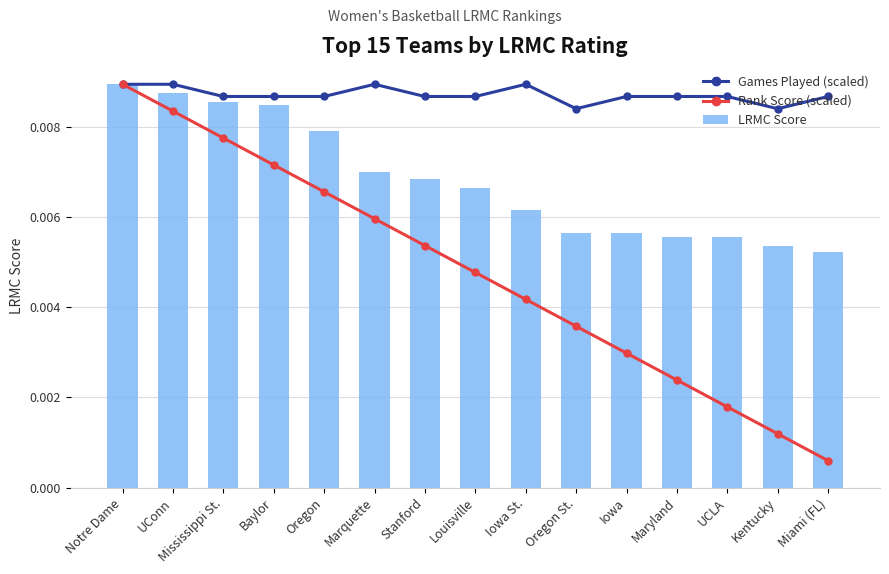

At how many categories does at least one series exceed 0?

15